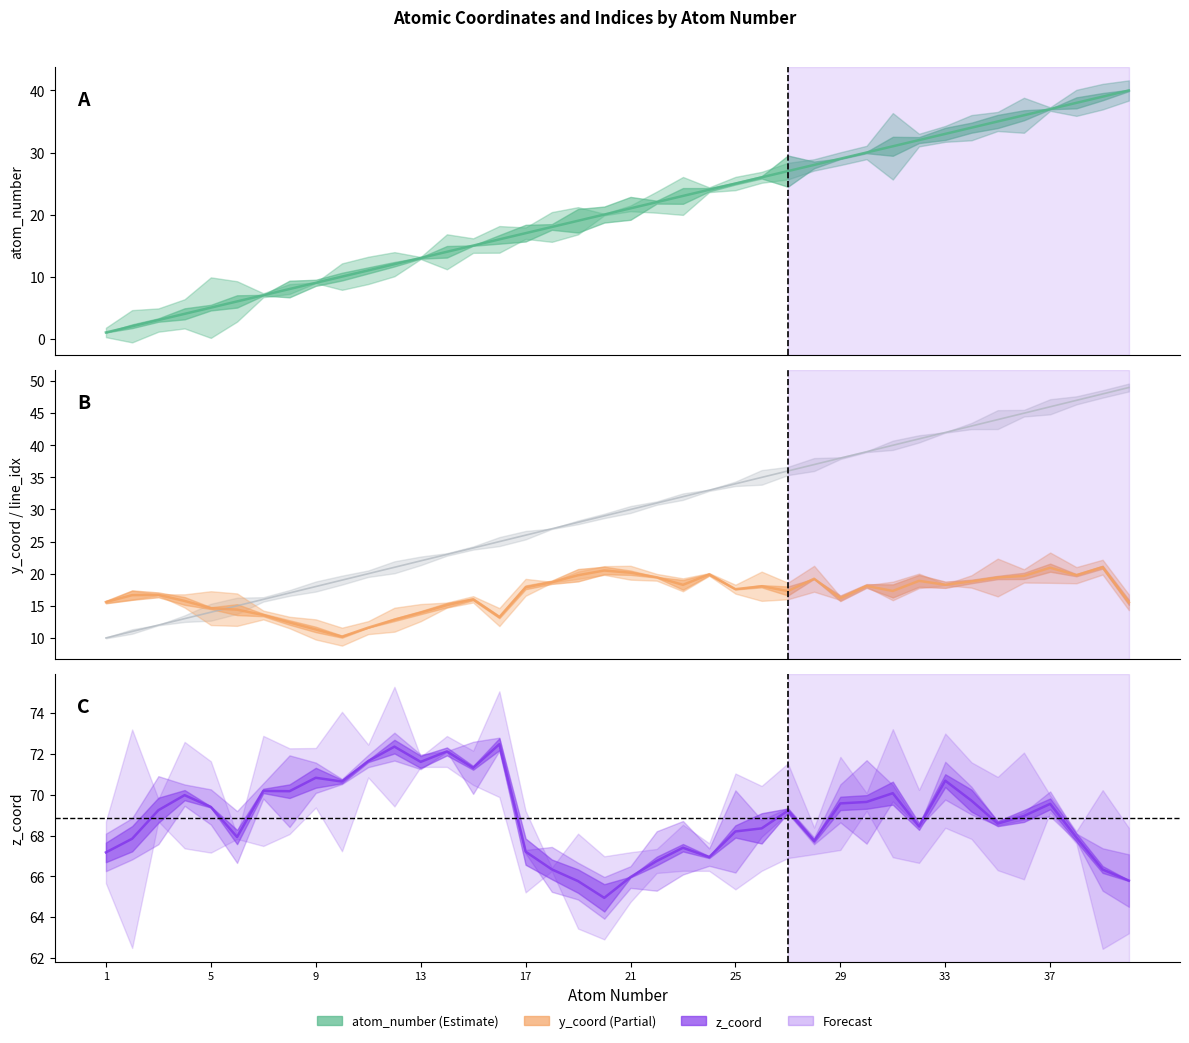

Between 3 and 39, which series saw the biggest shift?

atom_number